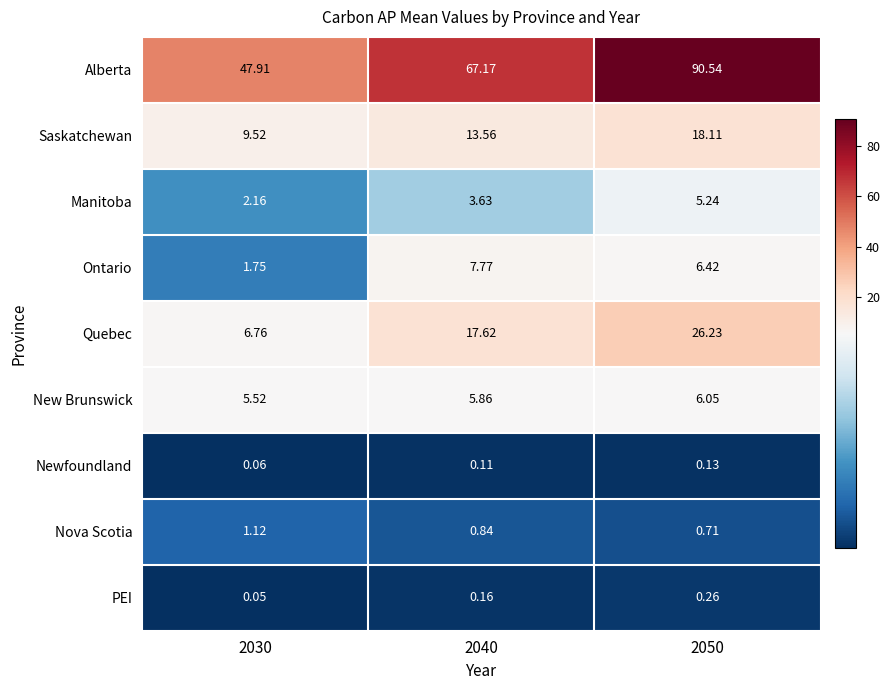

Between 2040 and 2050, which series saw the biggest shift?

Alberta